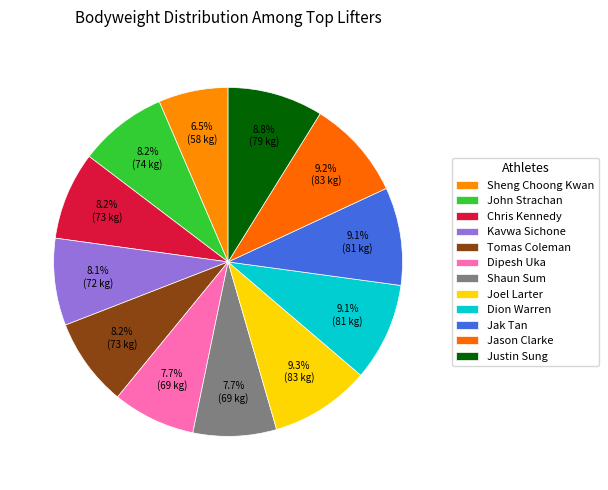

Is there a majority slice in this chart?

No